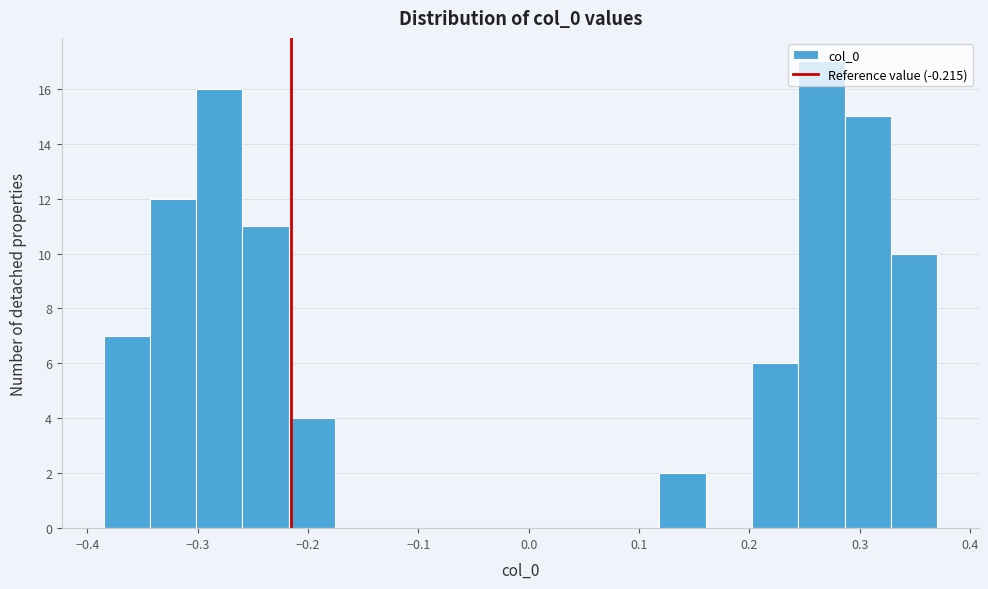

Reading left to right, transcribe this chart: for each bar, give the range it covers on the x-axis and its height. Neither the bar edges nor the heights are printed on the chart, so give them approximately, as read against the axes.

-0.39 to -0.34: 7
-0.34 to -0.30: 12
-0.30 to -0.26: 16
-0.26 to -0.22: 11
-0.22 to -0.18: 4
-0.18 to -0.13: 0
-0.13 to -0.09: 0
-0.09 to -0.05: 0
-0.05 to -0.01: 0
-0.01 to 0.03: 0
0.03 to 0.08: 0
0.08 to 0.12: 0
0.12 to 0.16: 2
0.16 to 0.20: 0
0.20 to 0.24: 6
0.24 to 0.29: 17
0.29 to 0.33: 15
0.33 to 0.37: 10